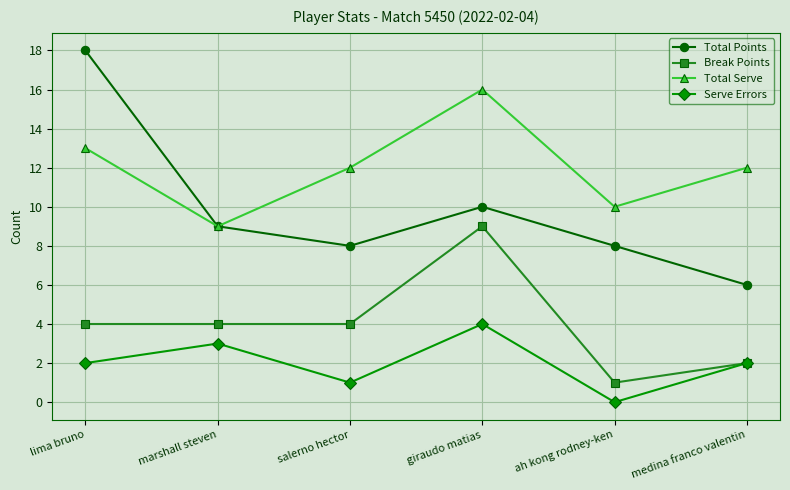

At which category is the sum across all series the highest?

giraudo matias